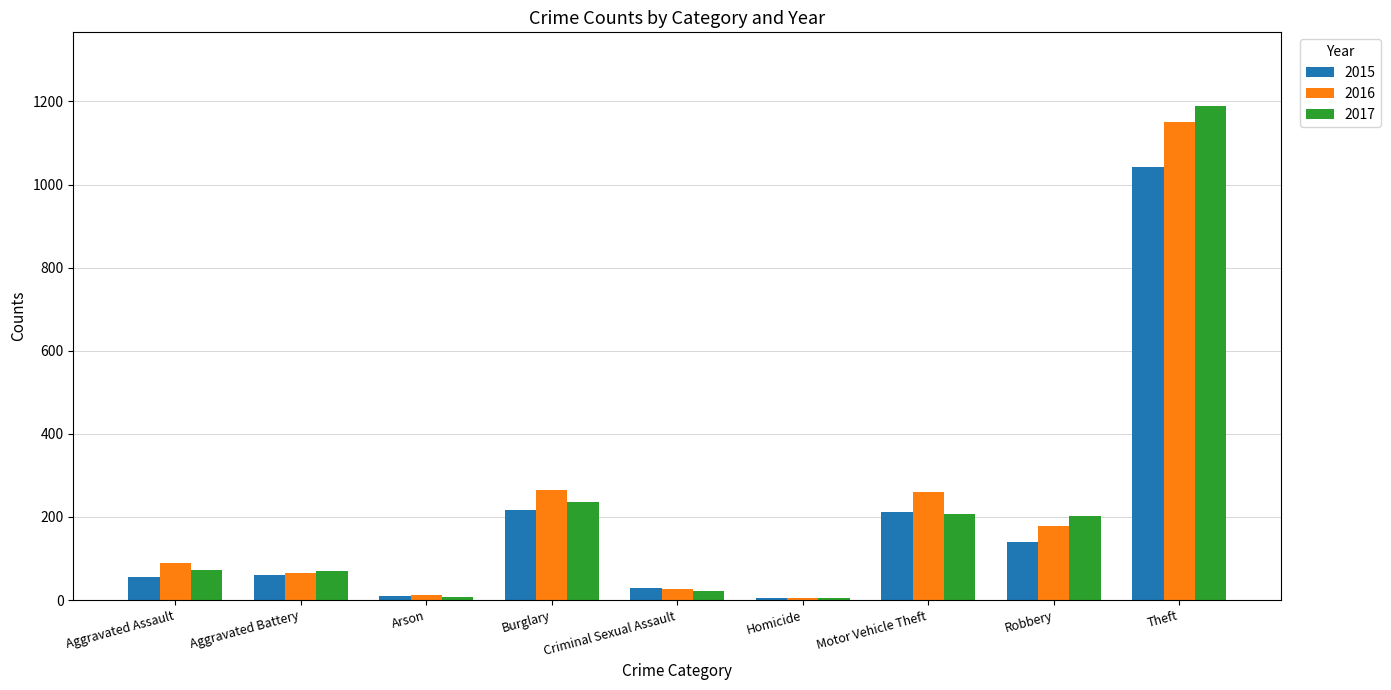

What is the average value of the 2015 series?

196